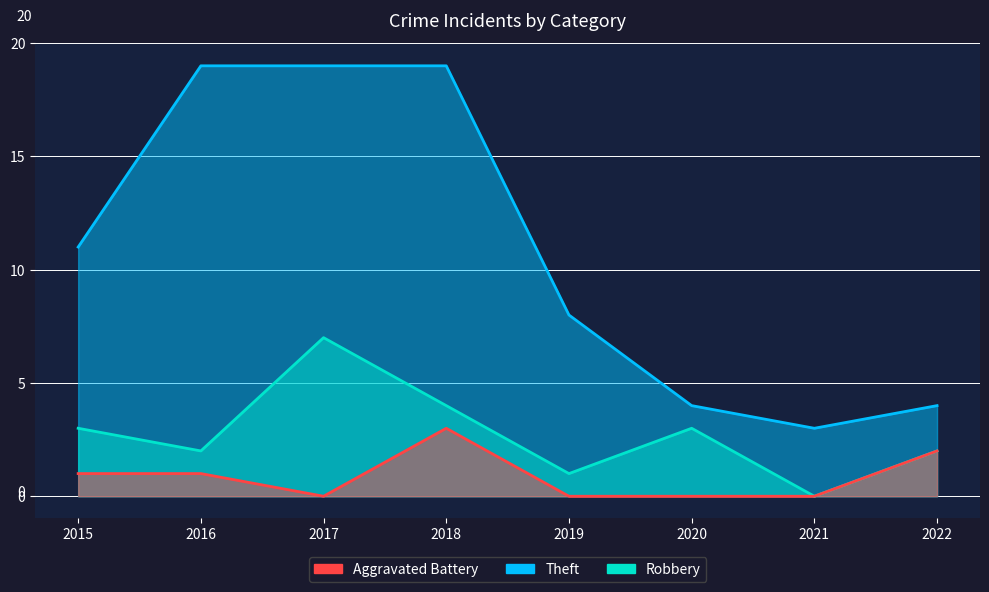

The value of Theft at 2022 is 4. True or false?

True